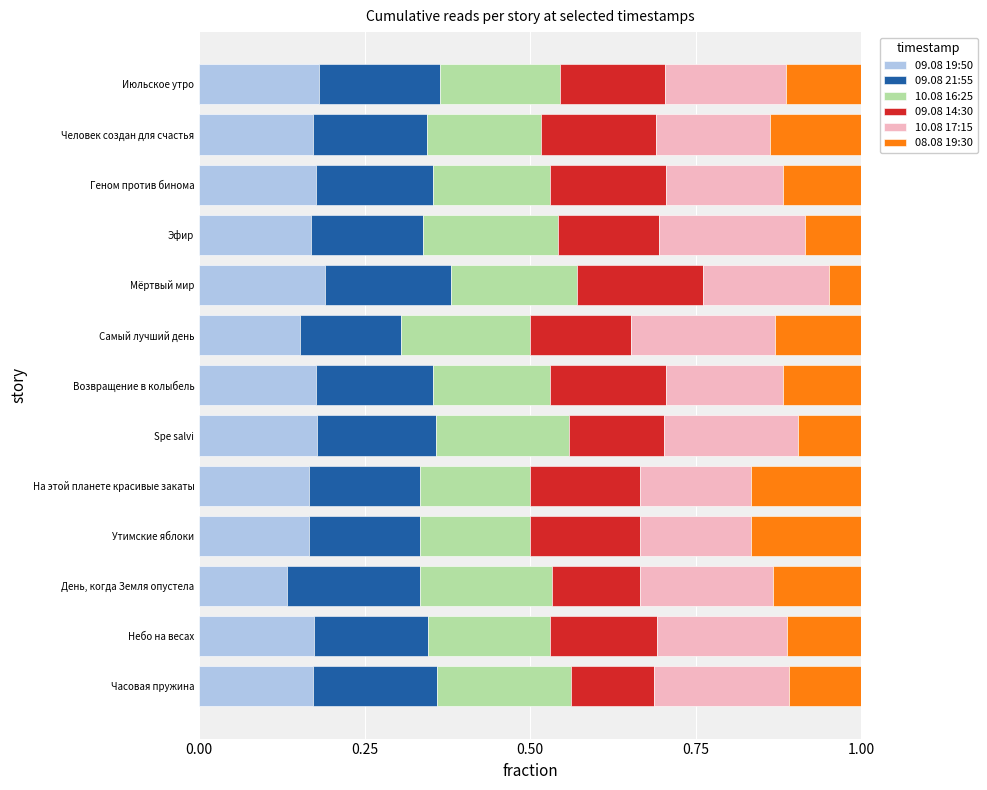

How many categories are shown in the chart?

13